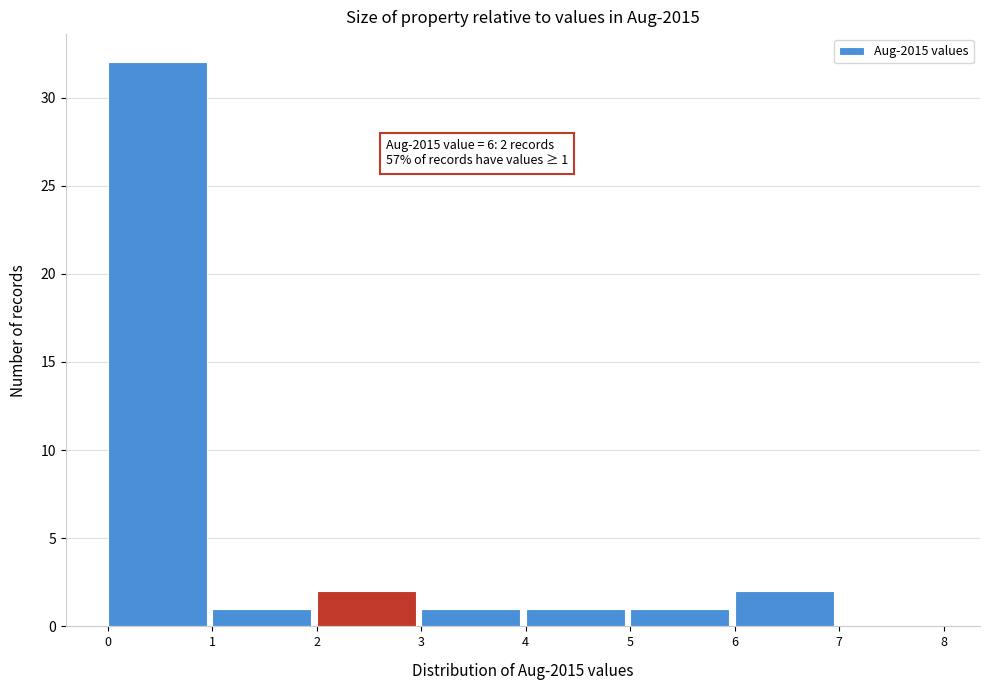

Over which range of the x-axis is the bar tallest?

0 to 1